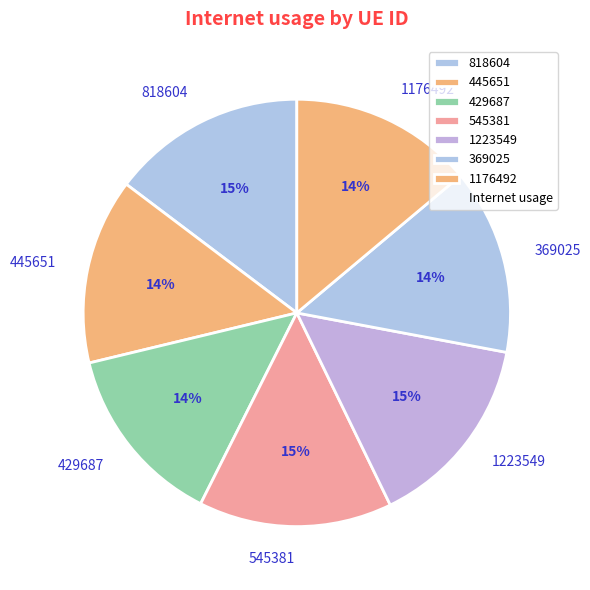

Count the number of slices in the pie.

7